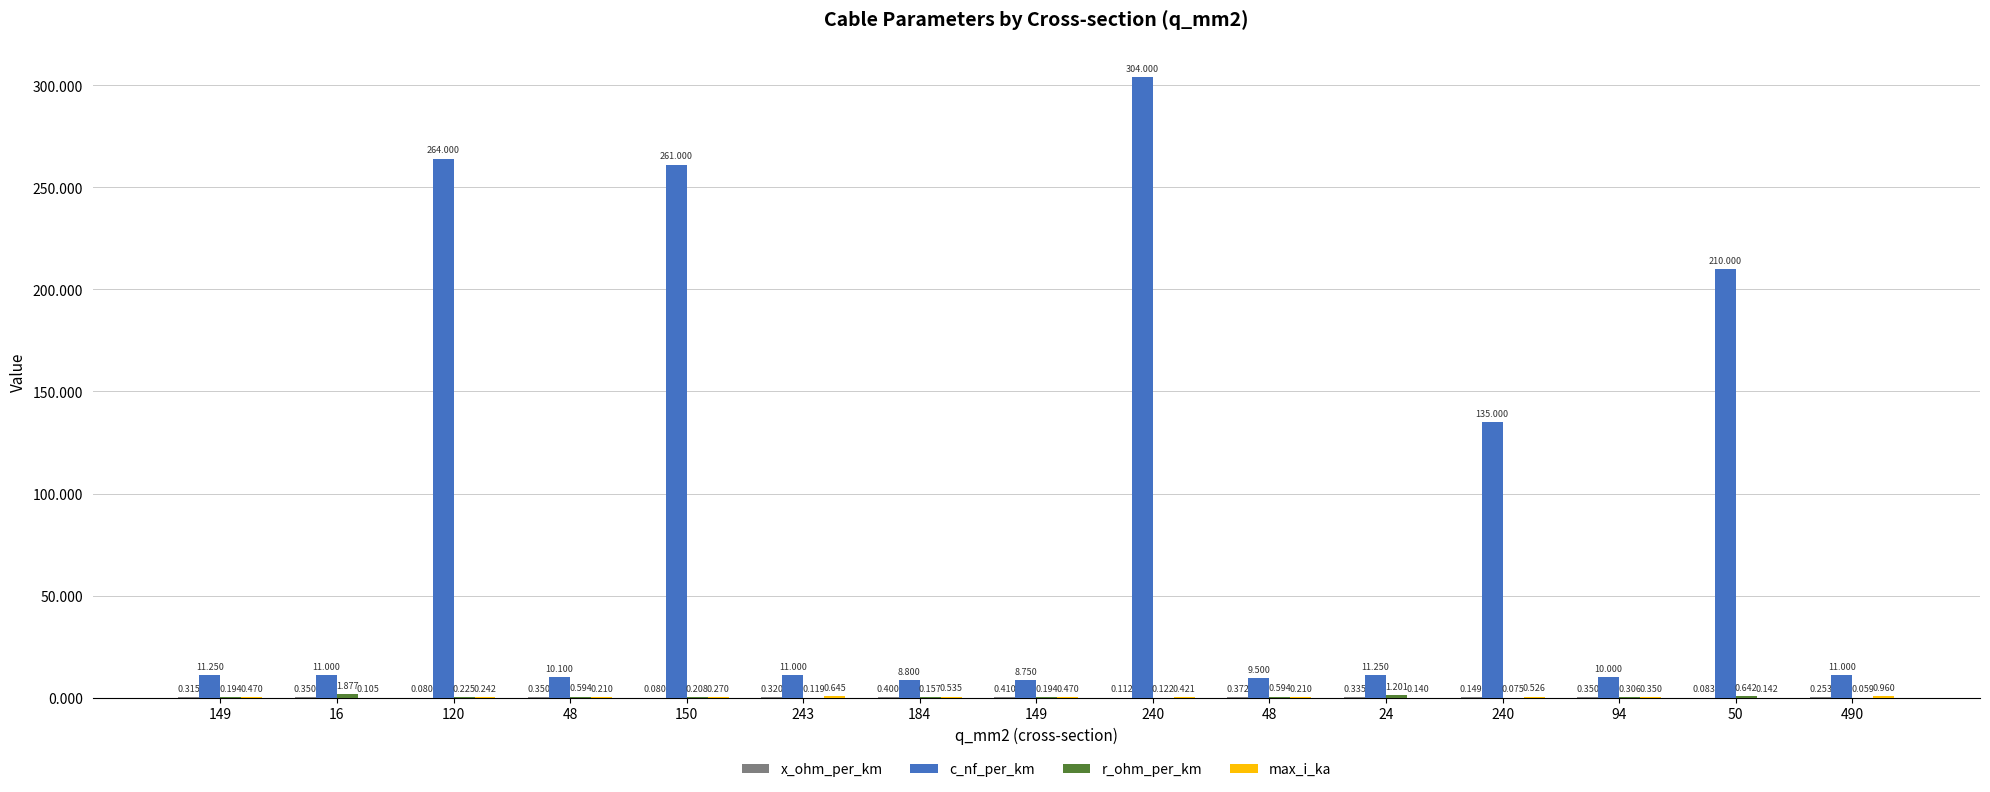

Which series has the widest spread of values?

c_nf_per_km